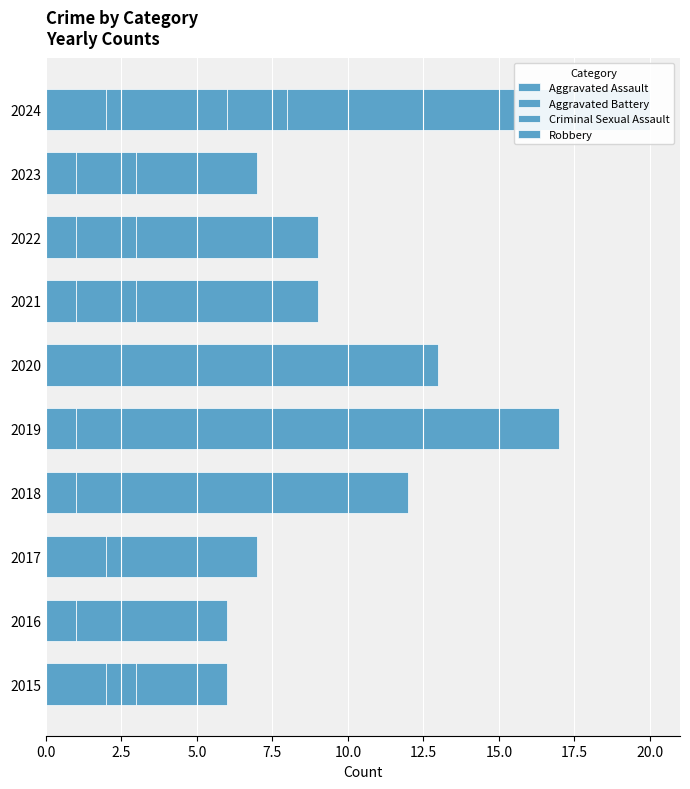

Count the number of data series in this chart.

4